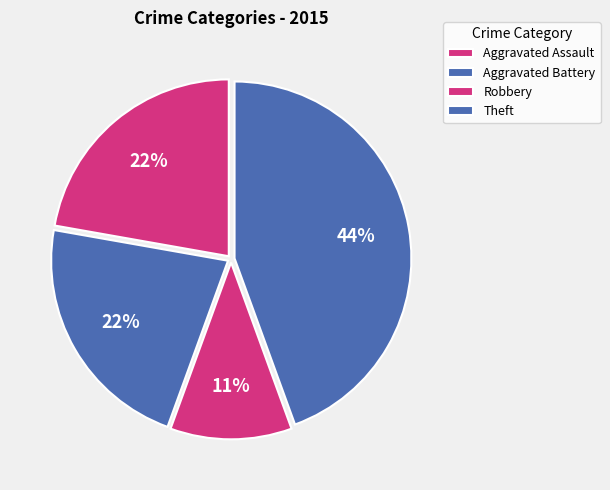

How many segments does this pie chart have?

4